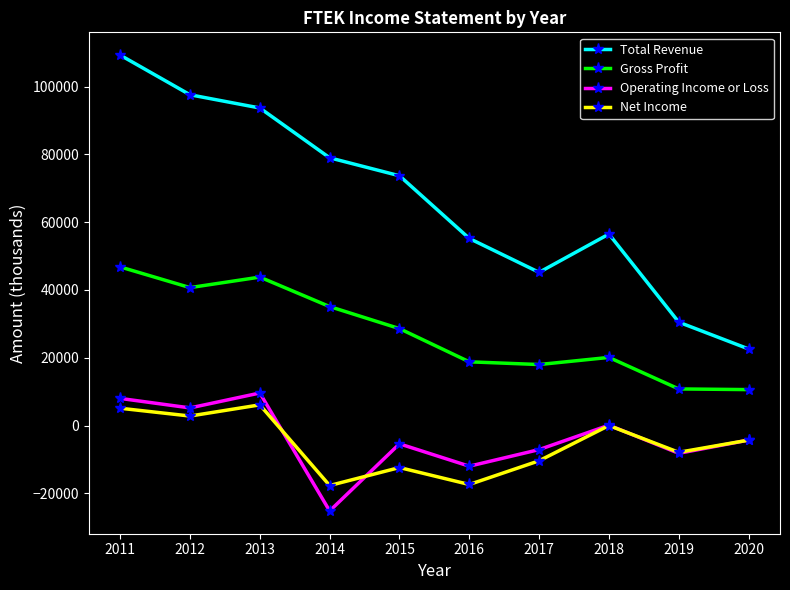

Which category has the lowest value in the Operating Income or Loss series?

2014